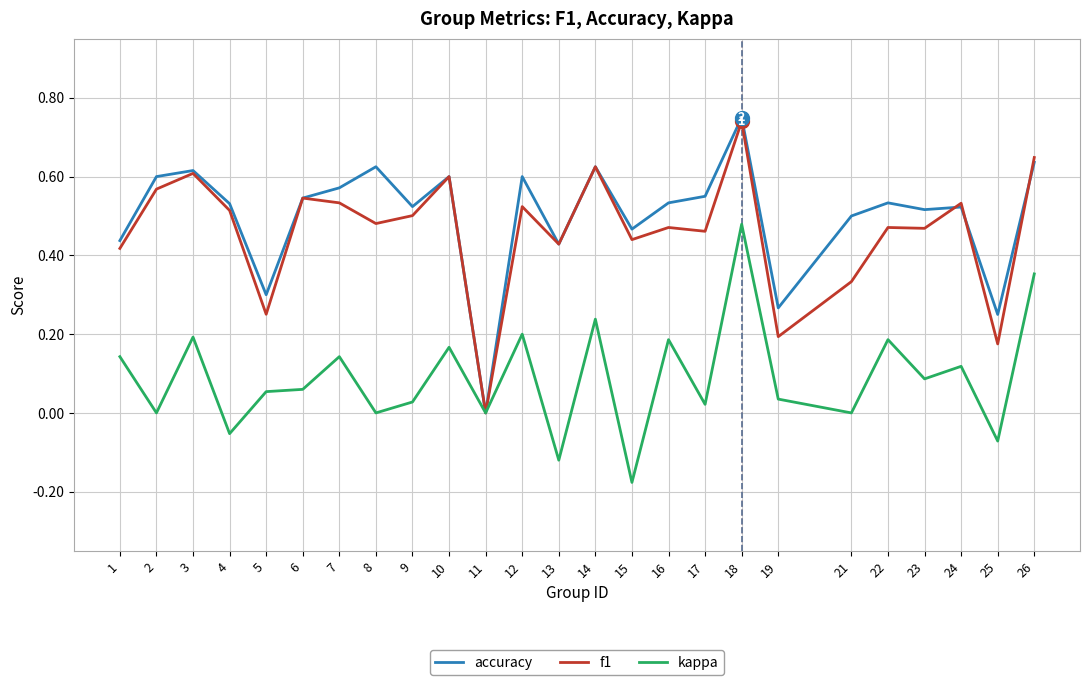

The accuracy series shows 0.5 at 16. True or false?

True